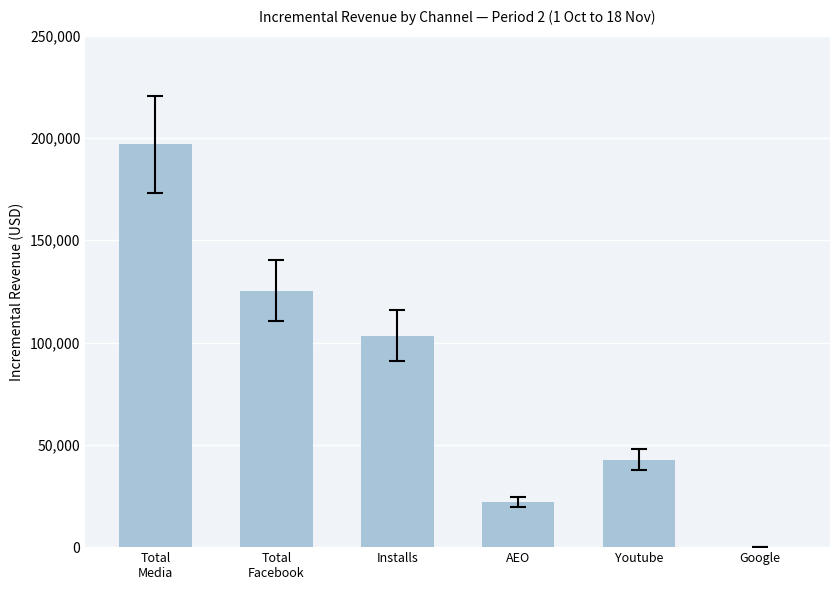

At which label is the value closest to 98433?

Installs